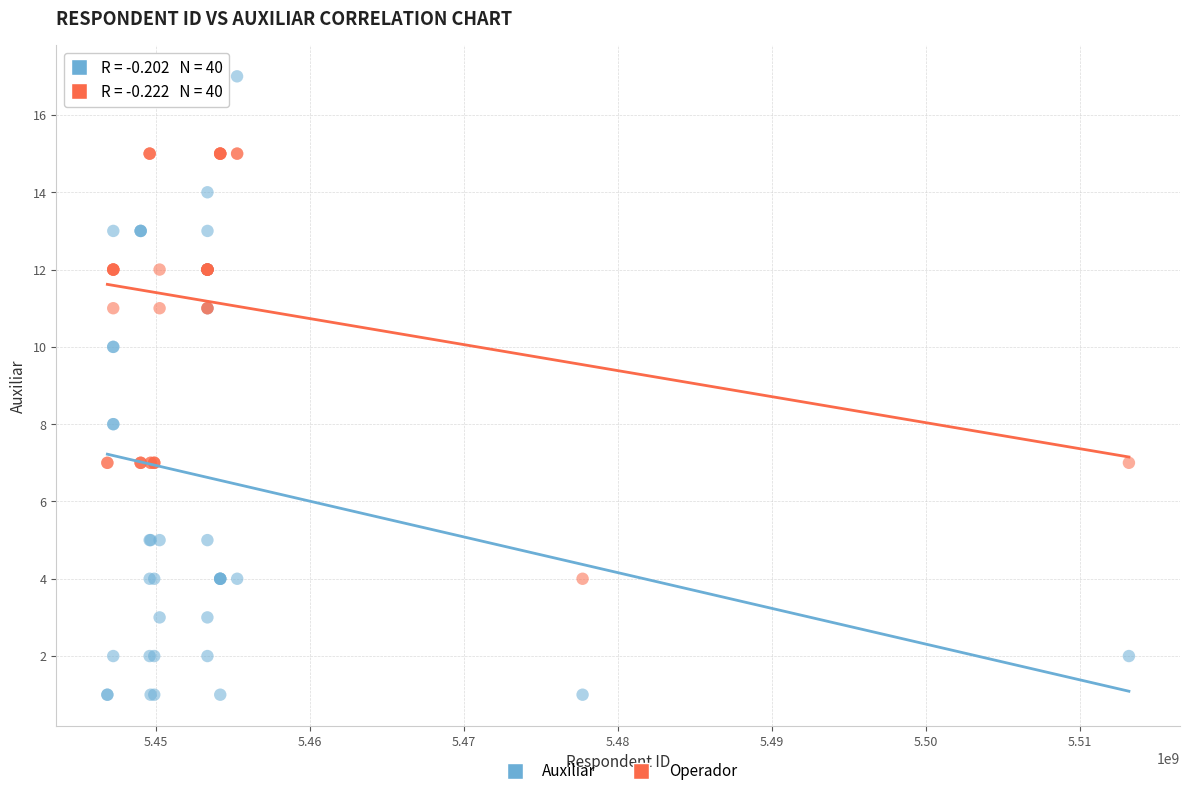

Which series reaches the minimum Y coordinate?

Auxiliar